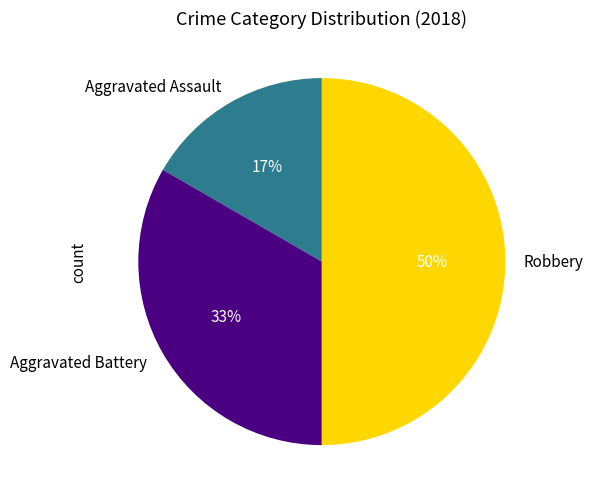

Combined, do Aggravated Battery and Robbery account for over 50%?

Yes